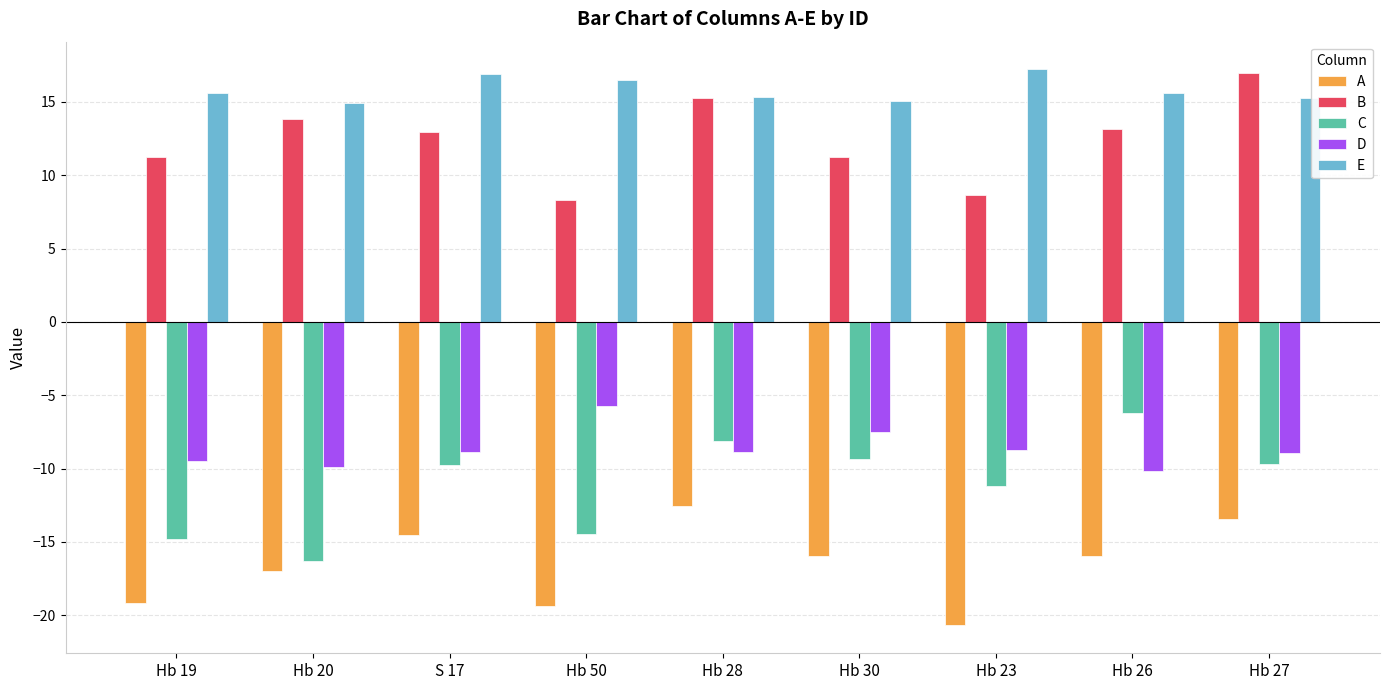

Rank the series at Hb 20 from highest to lowest value.

E, B, D, C, A